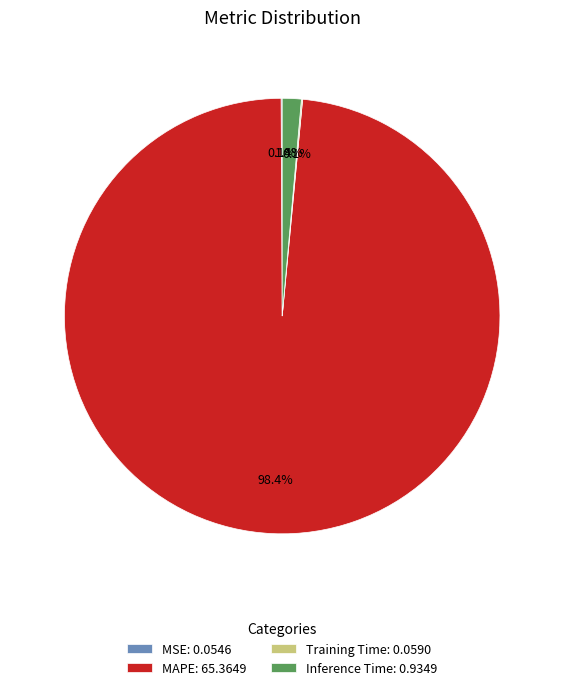

What percentage do MAPE: 65.3649 and Inference Time: 0.9349 together represent?

99.8%